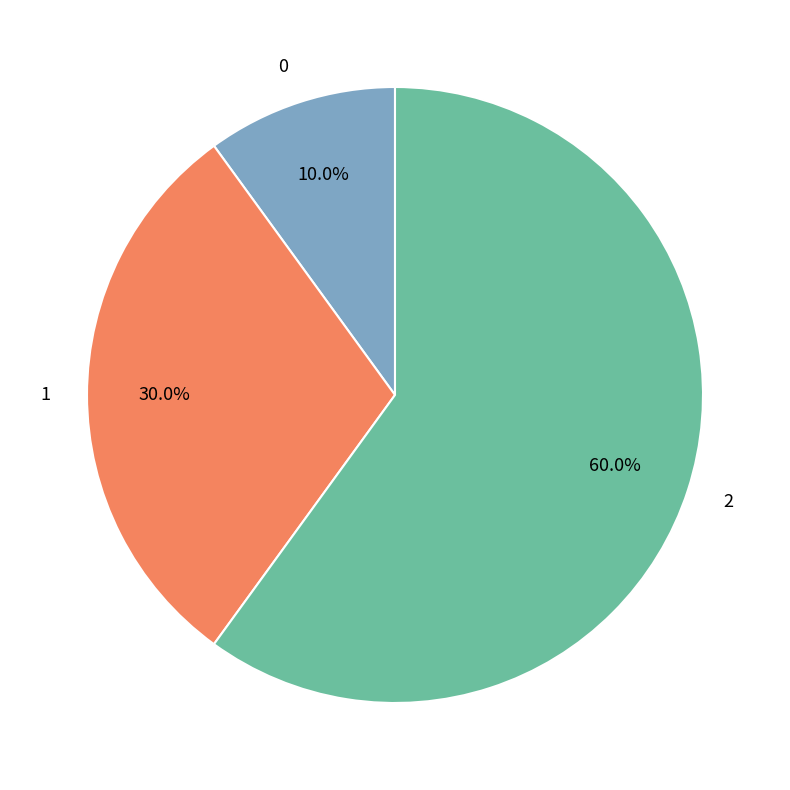

What portion of the pie excludes 1?

70.0%